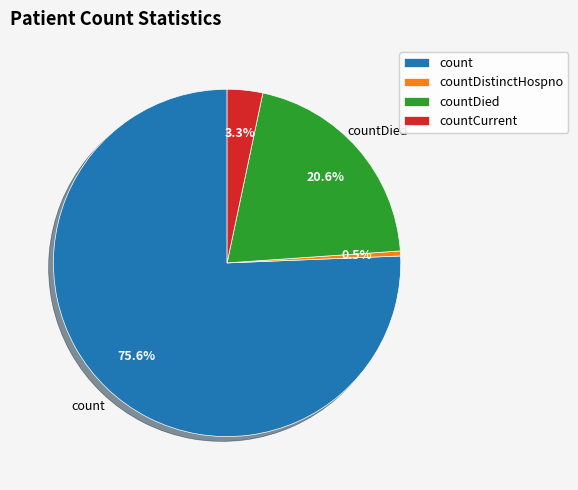

Count the number of slices in the pie.

4